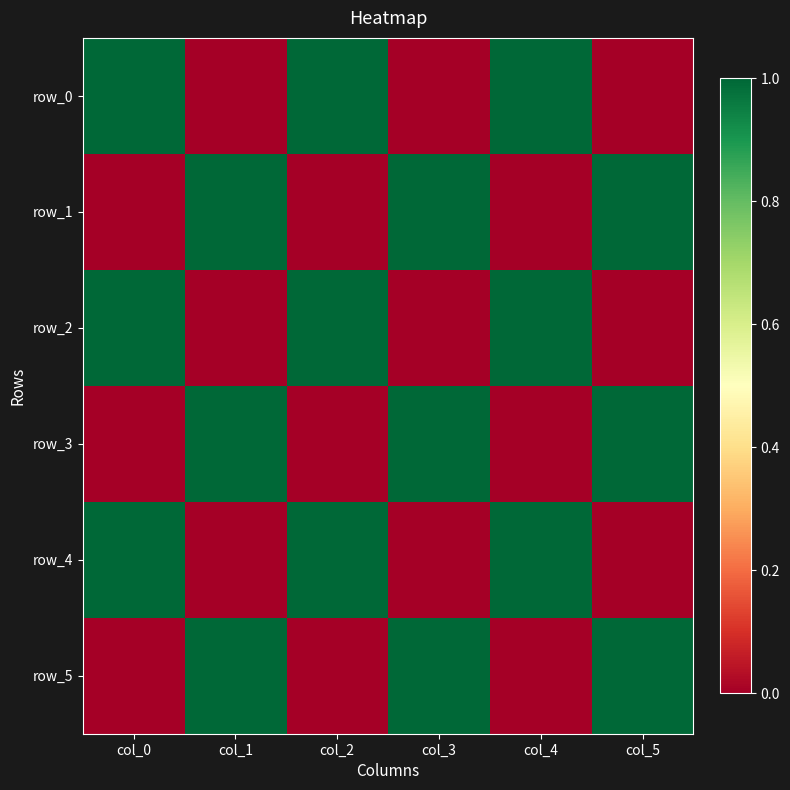

What is the spread (max minus min) of values at col_2?

1